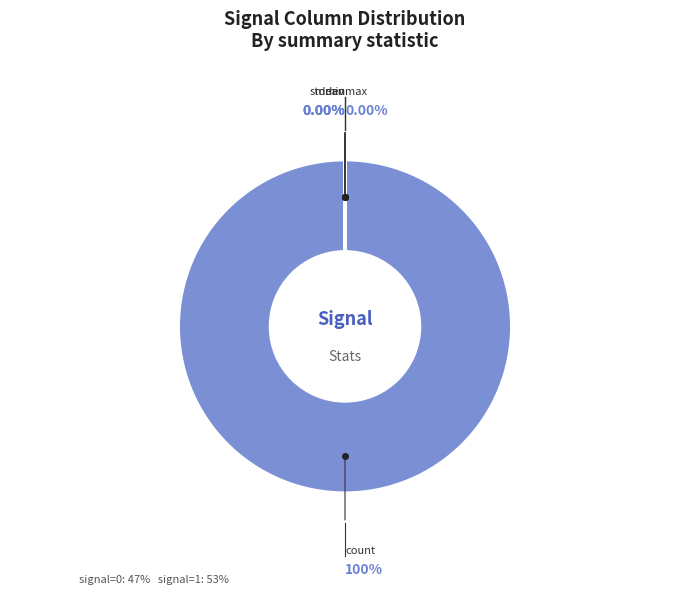

Which slice represents more than half of the pie?

count